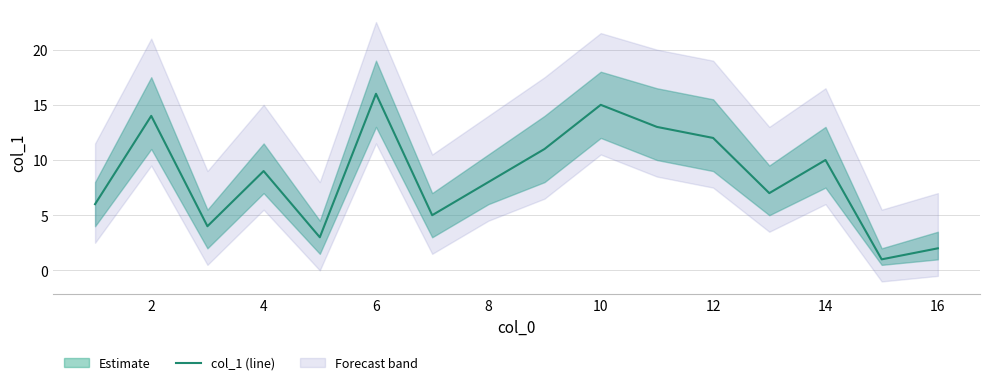

The col_1 (line) series shows 8 at 8. True or false?

True